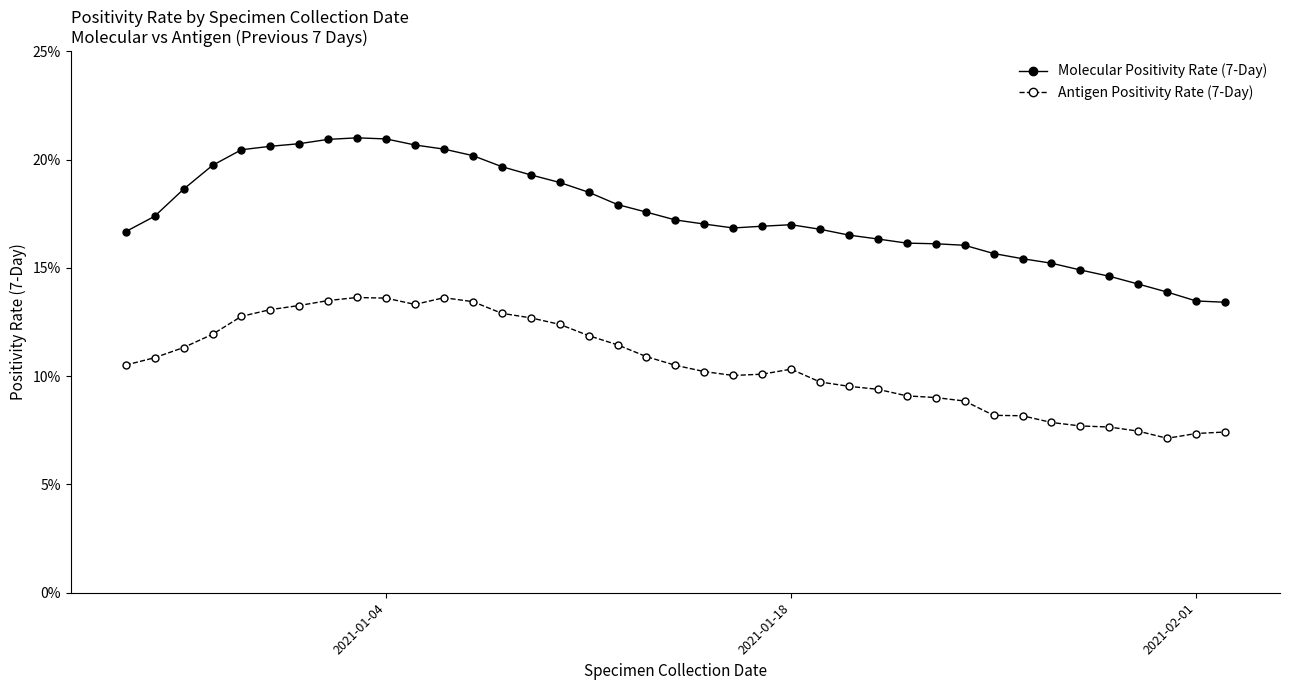

What are all the series names shown in the legend?

Molecular Positivity Rate (7-Day), Antigen Positivity Rate (7-Day)